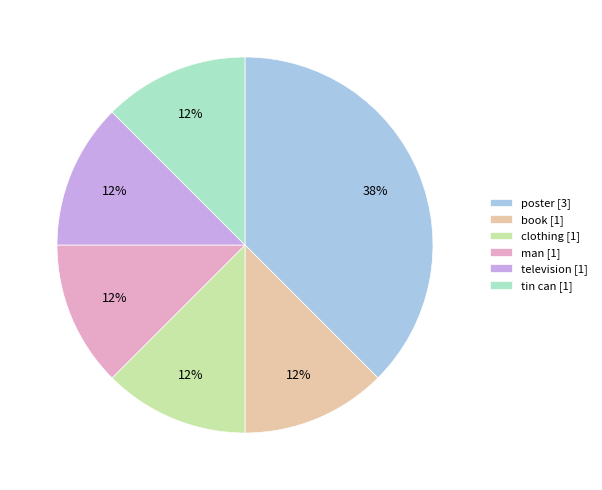

Is it true that television [1] is 24% of the pie?

False